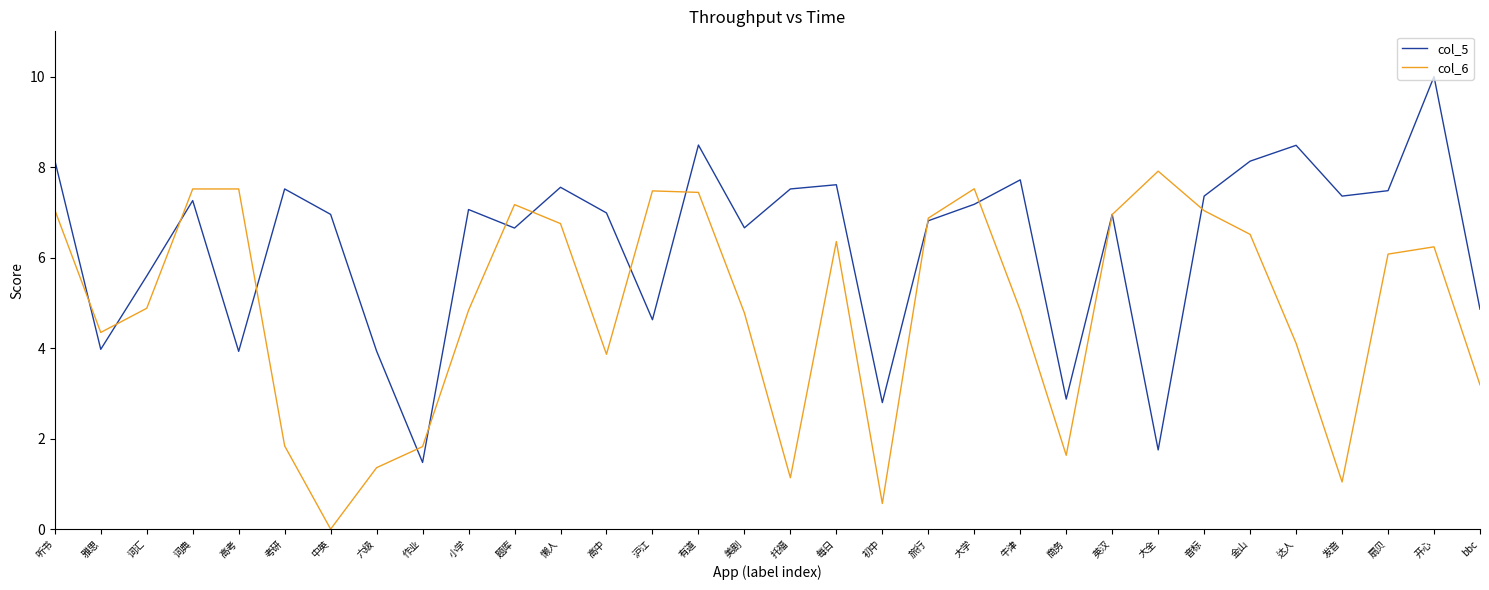

Is the value of col_5 at 题库 greater than the value of col_6 at 达人?

Yes